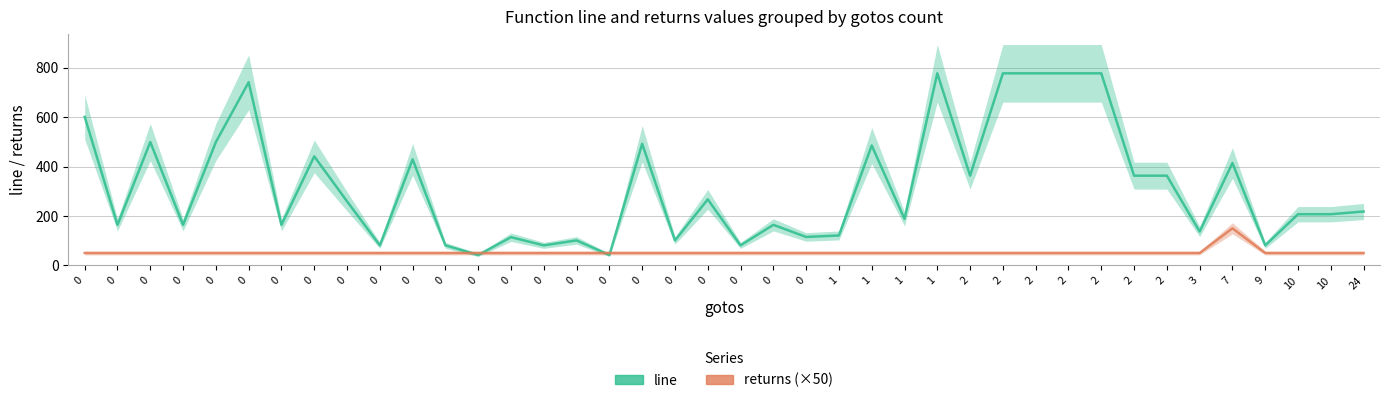

At which category is the sum across all series the highest?

1